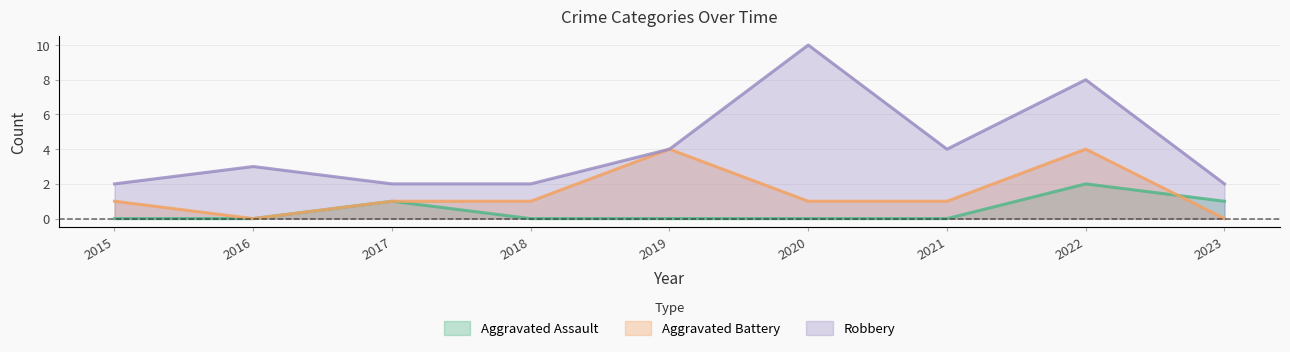

True or false: Aggravated Assault and Robbery cross at least once.

False